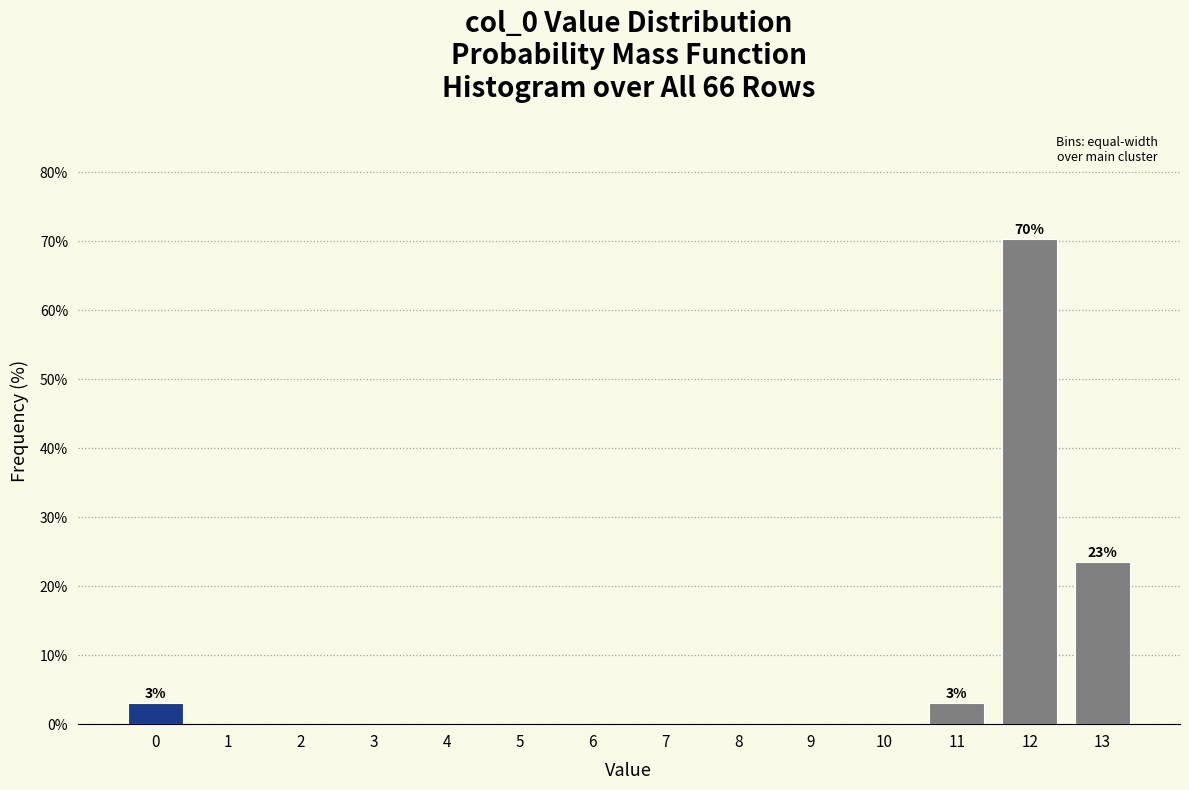

Reading left to right, extract all data points from this chart.

0=3.1	1=0.0	2=0.0	3=0.0	4=0.0	5=0.0	6=0.0	7=0.0	8=0.0	9=0.0	10=0.0	11=3.1	12=70.3	13=23.4